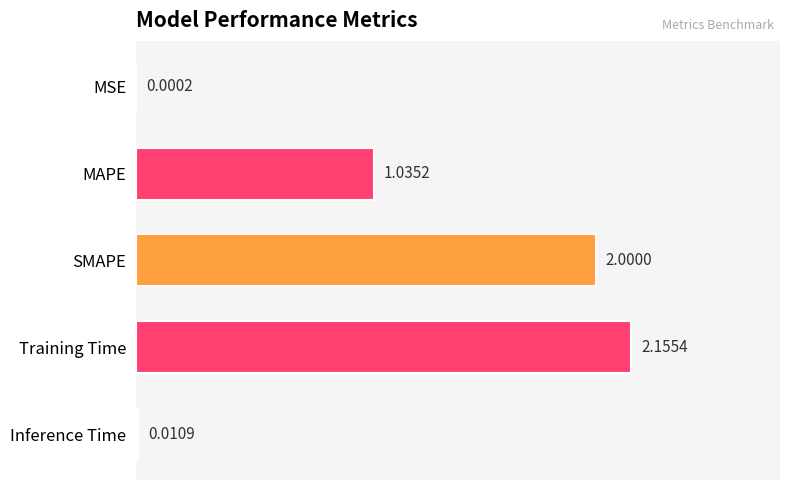

At which label is the value closest to 1?

MAPE